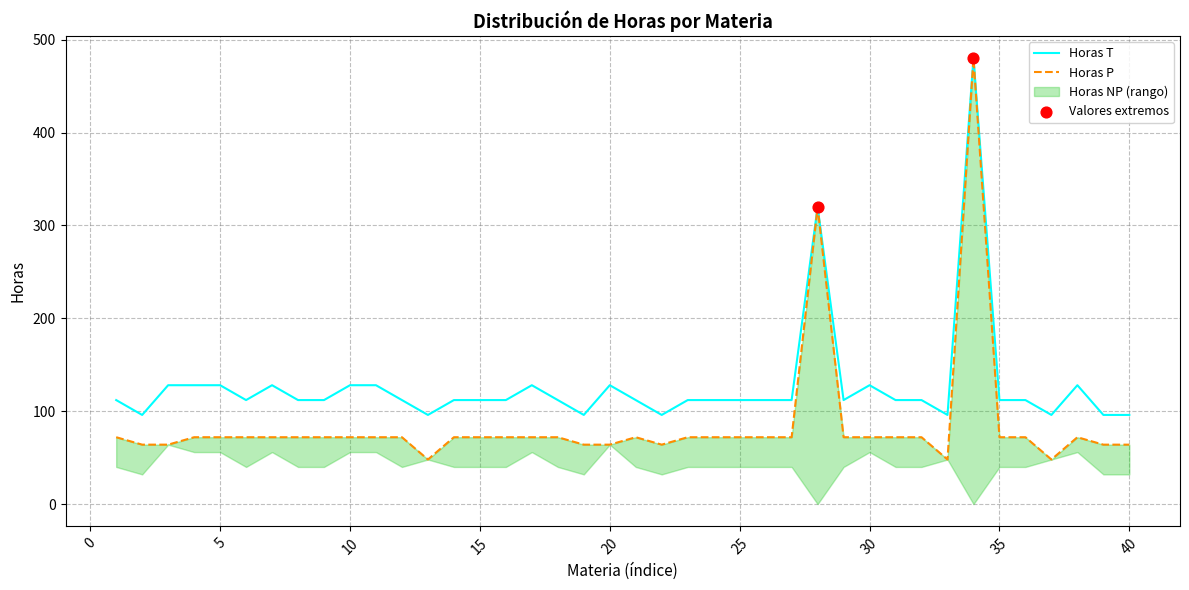

Which series has the largest Y range (max minus min)?

Horas P